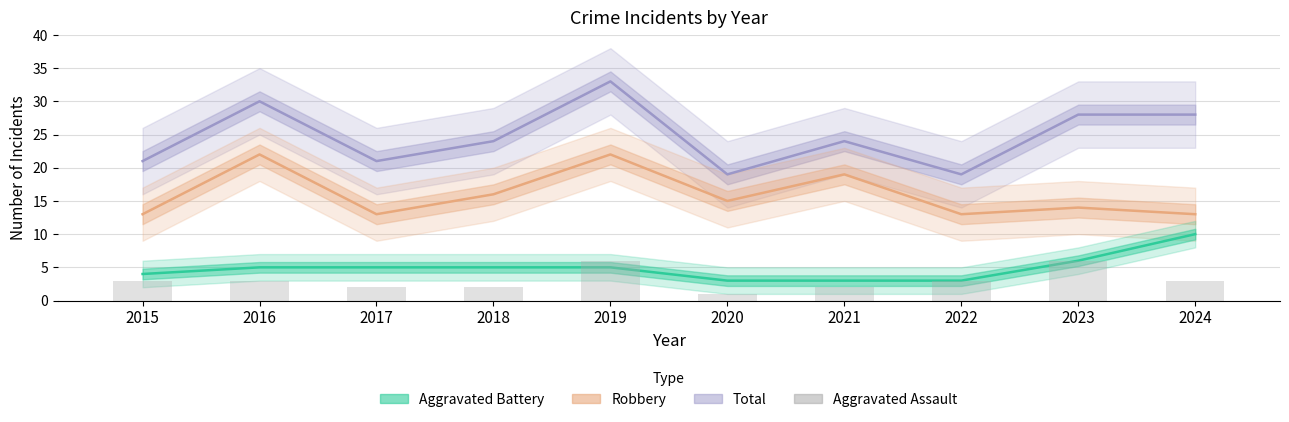

Rank the categories by value from lowest to highest.

2020, 2017, 2018, 2021, 2015, 2016, 2022, 2024, 2019, 2023